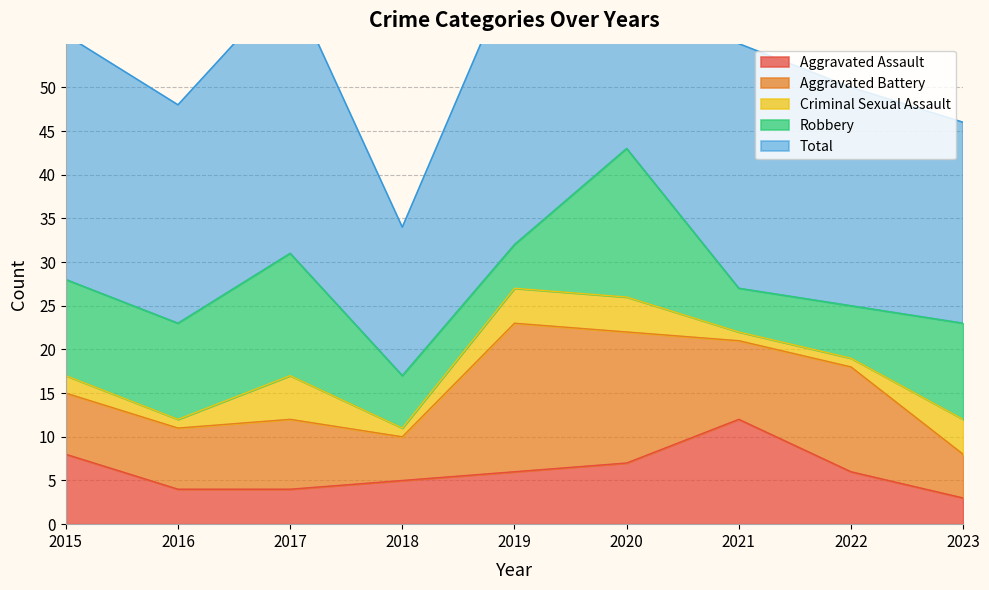

Which label corresponds to the largest value in the chart?

2020